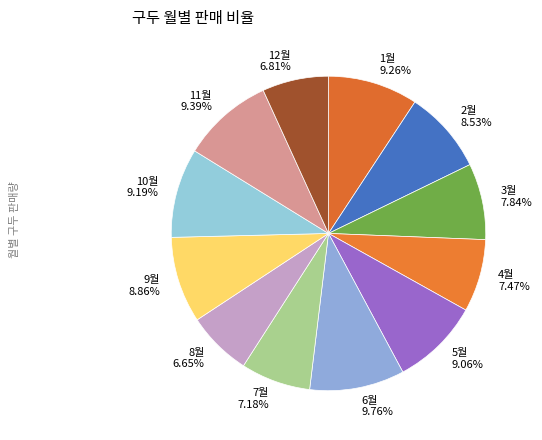

Does any single category account for the majority?

No